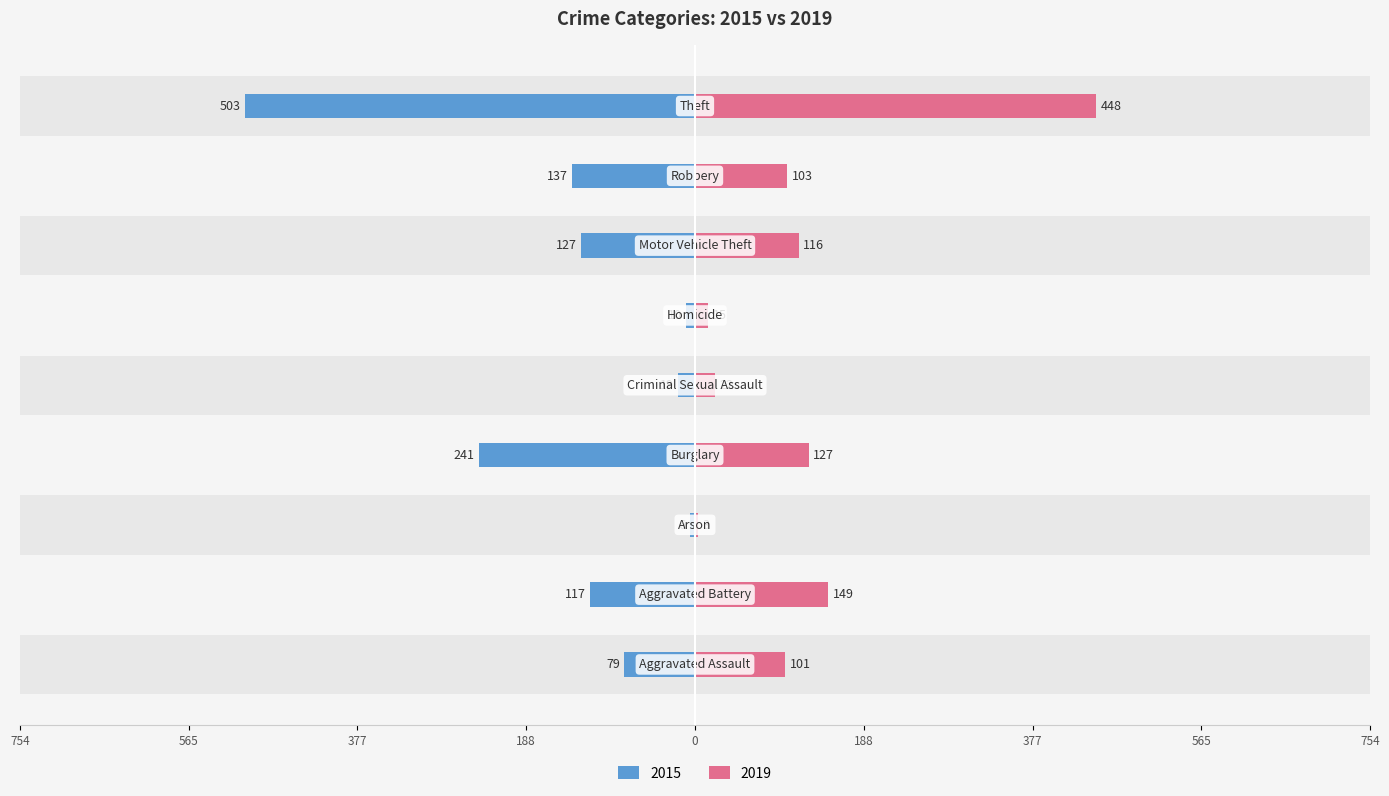

What are all the series names shown in the legend?

2015, 2019